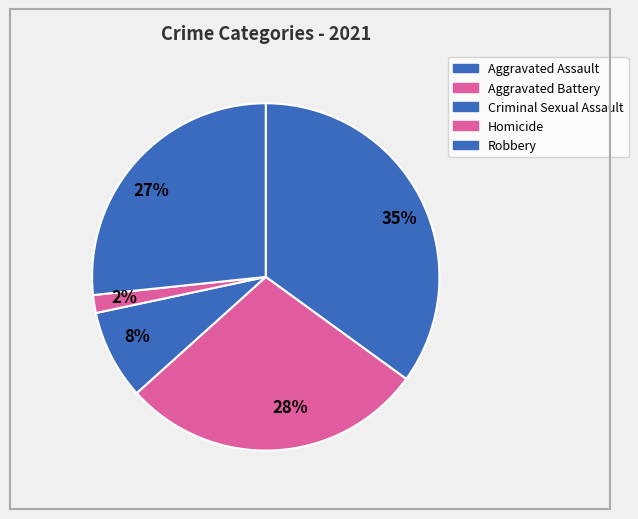

Do 35% and 8% together represent more than half of the pie?

No